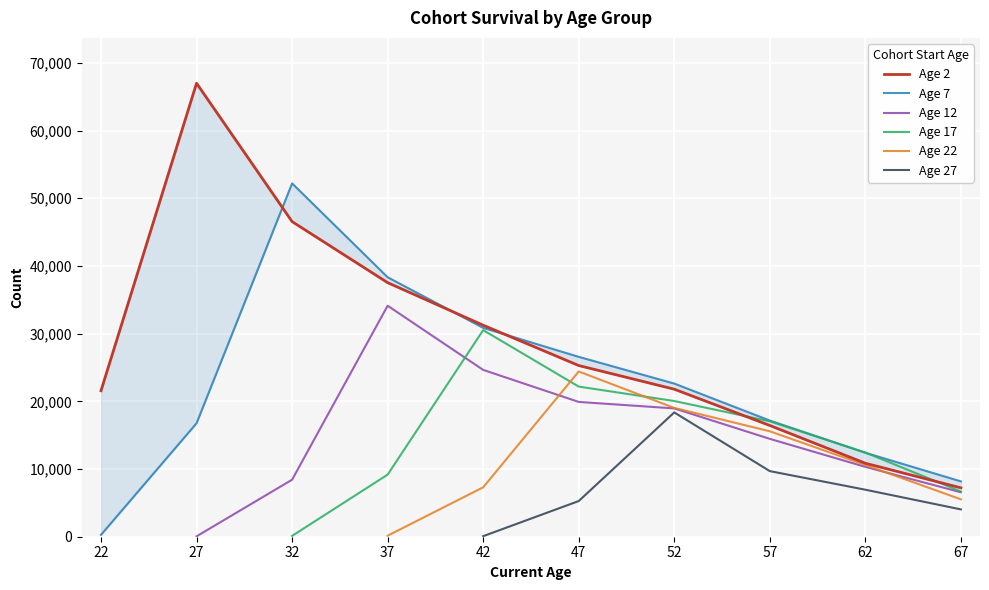

The Age 27 series shows 18361.0 at 52. True or false?

True